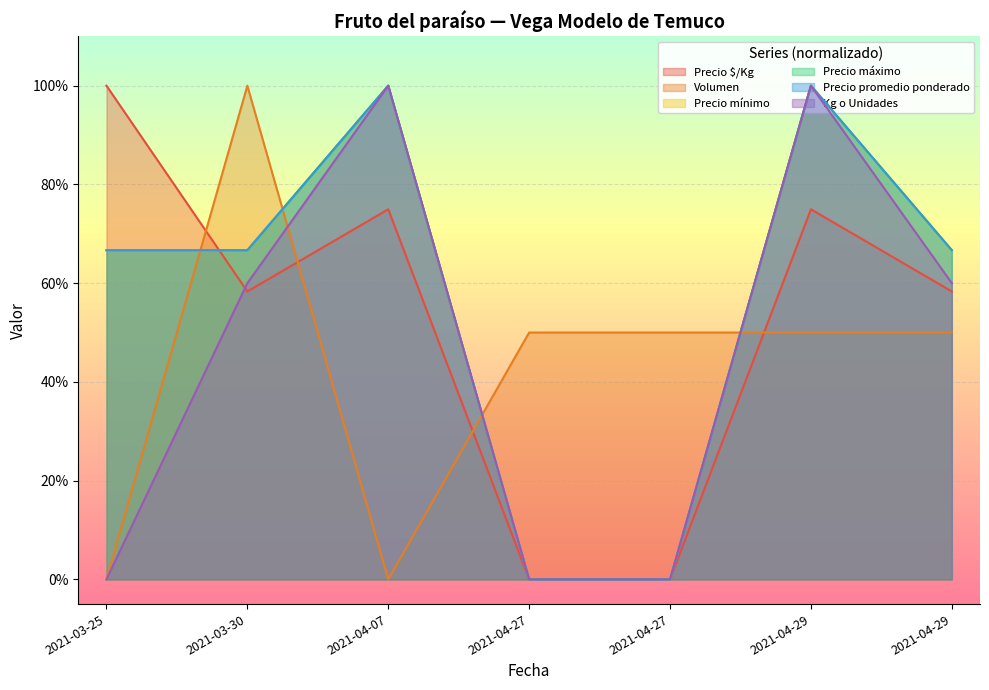

At how many categories does at least one series exceed 90?

4